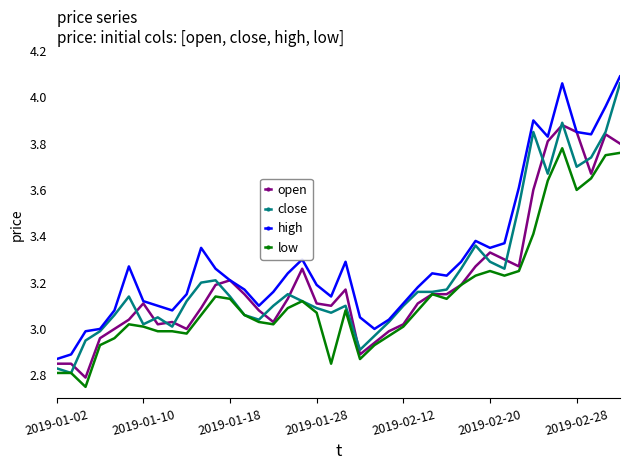

Which series has the largest total across all categories?

high